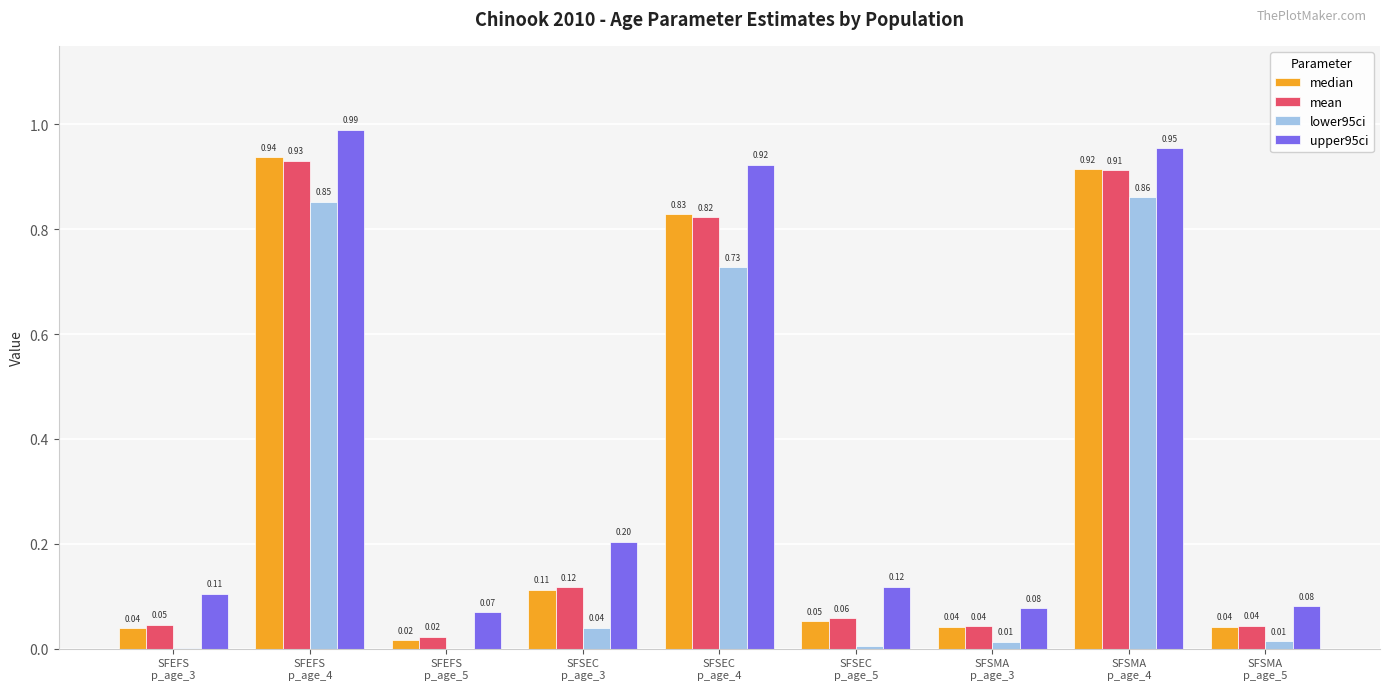

How many groups of bars are there?

9